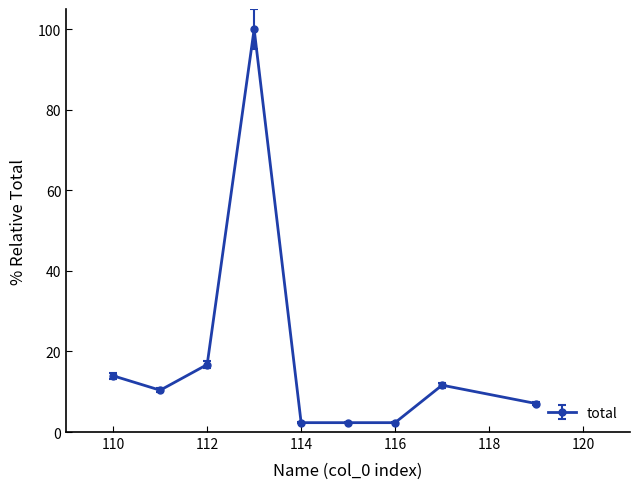

What is the greatest value displayed?

100.0